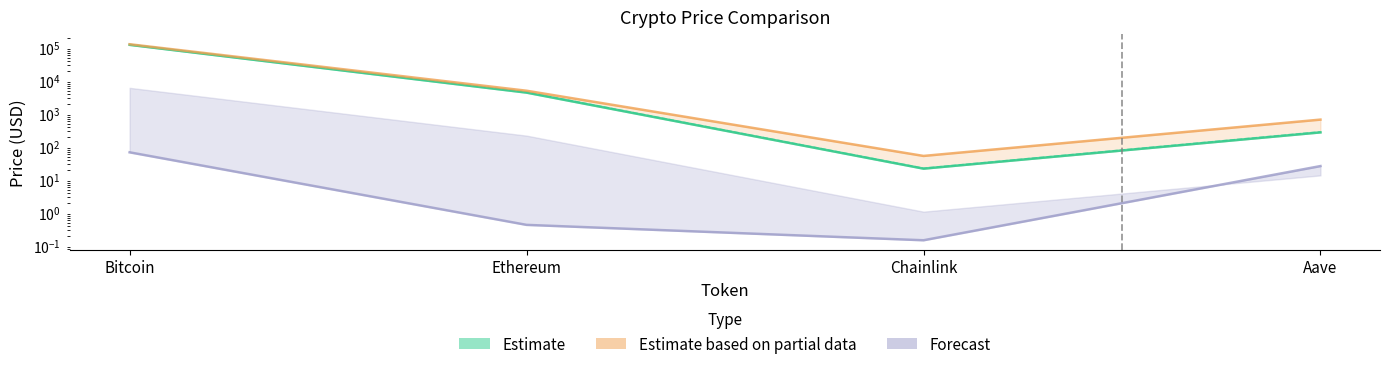

At which category is the sum across all series the highest?

Bitcoin